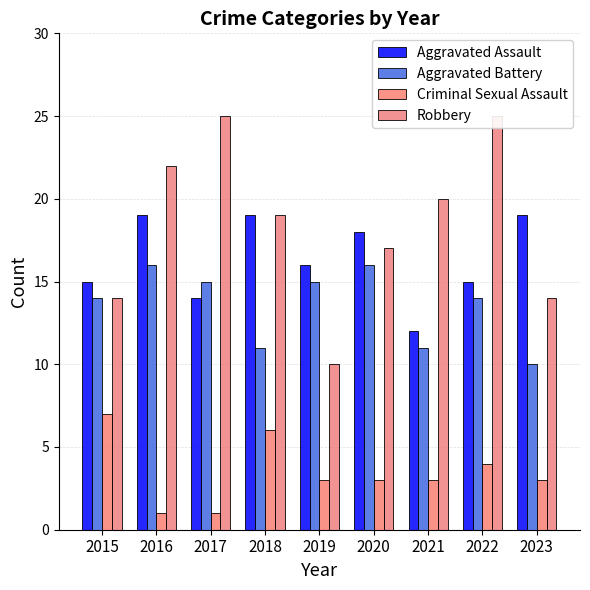

How many groups of bars are there?

9